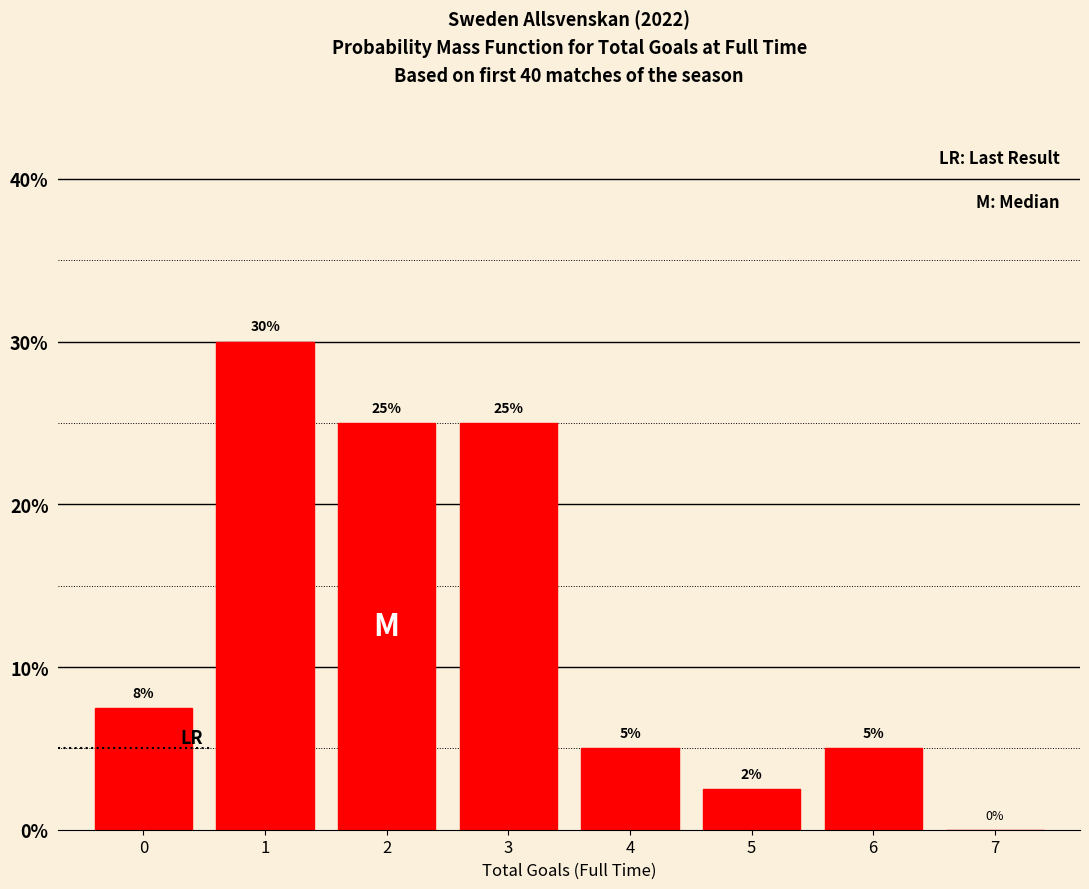

What is the approximate value at 6?

5.0